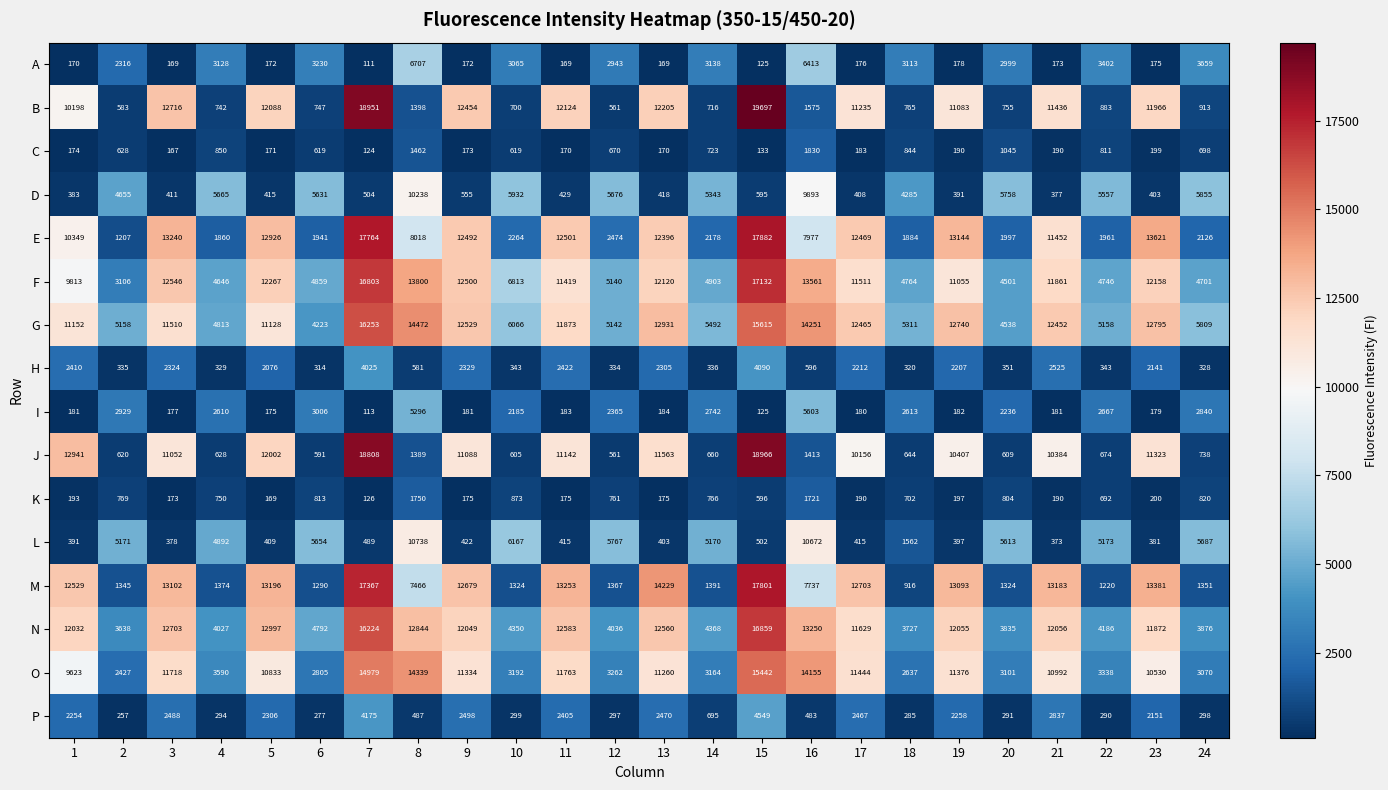

List the series in order of their peak value, highest first.

B, J, E, M, F, N, G, O, L, D, A, I, P, H, C, K